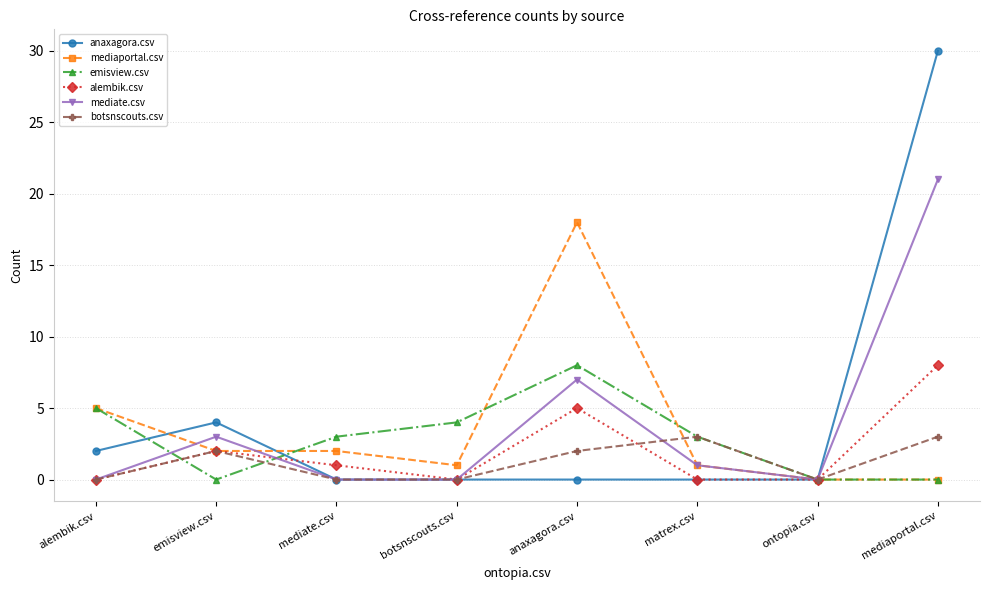

True or false: alembik.csv and botsnscouts.csv intersect in this chart.

True